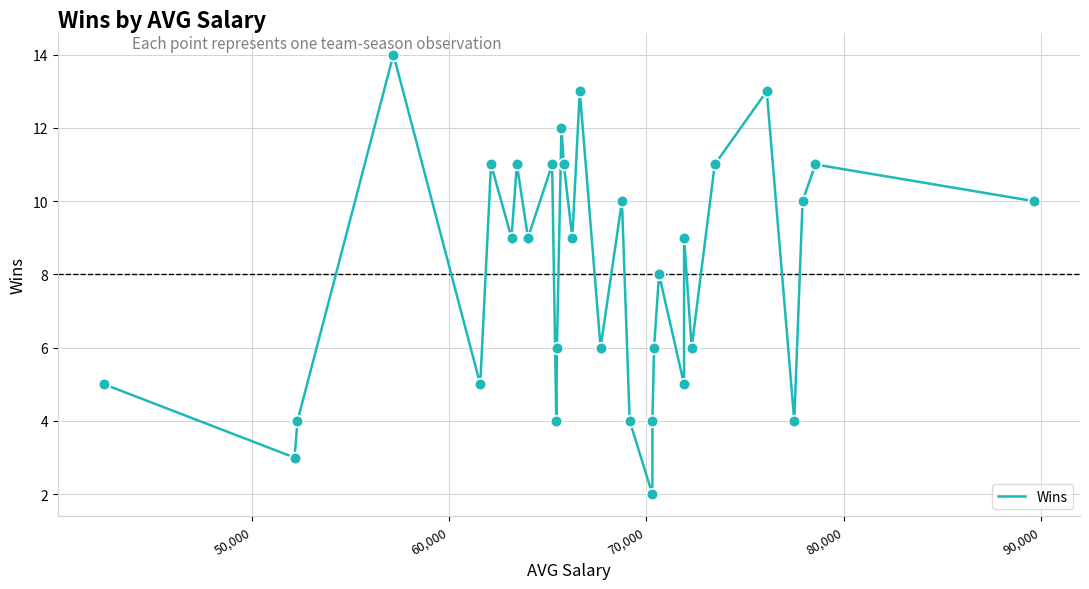

What is the difference between the maximum and minimum values?

12